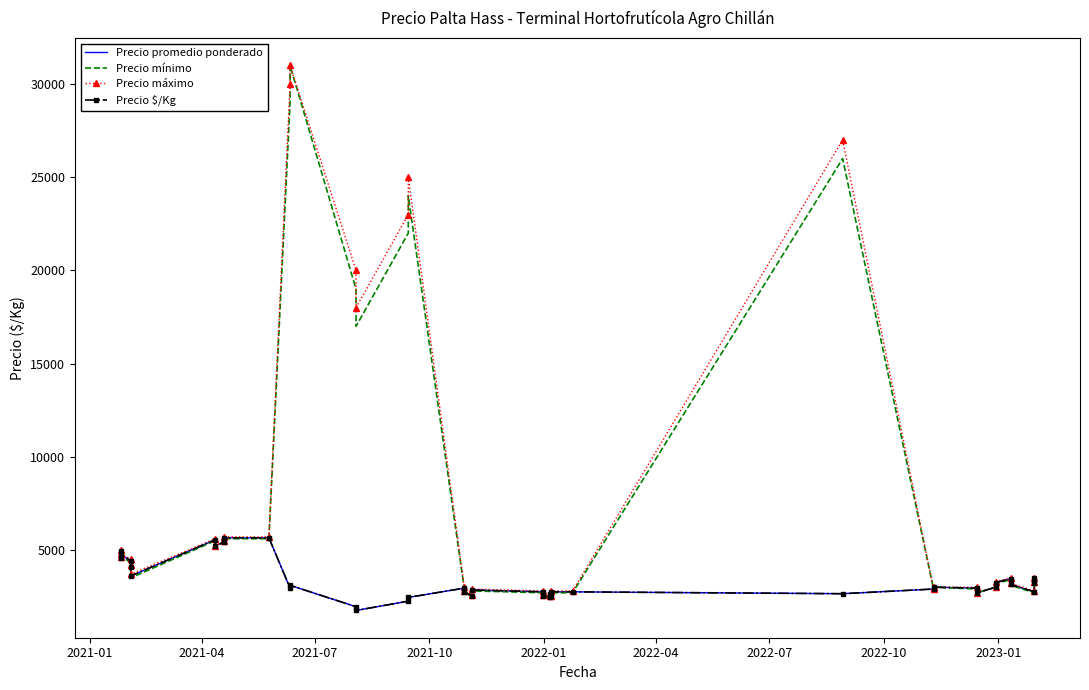

What is the maximum value for Precio $/Kg?

5650